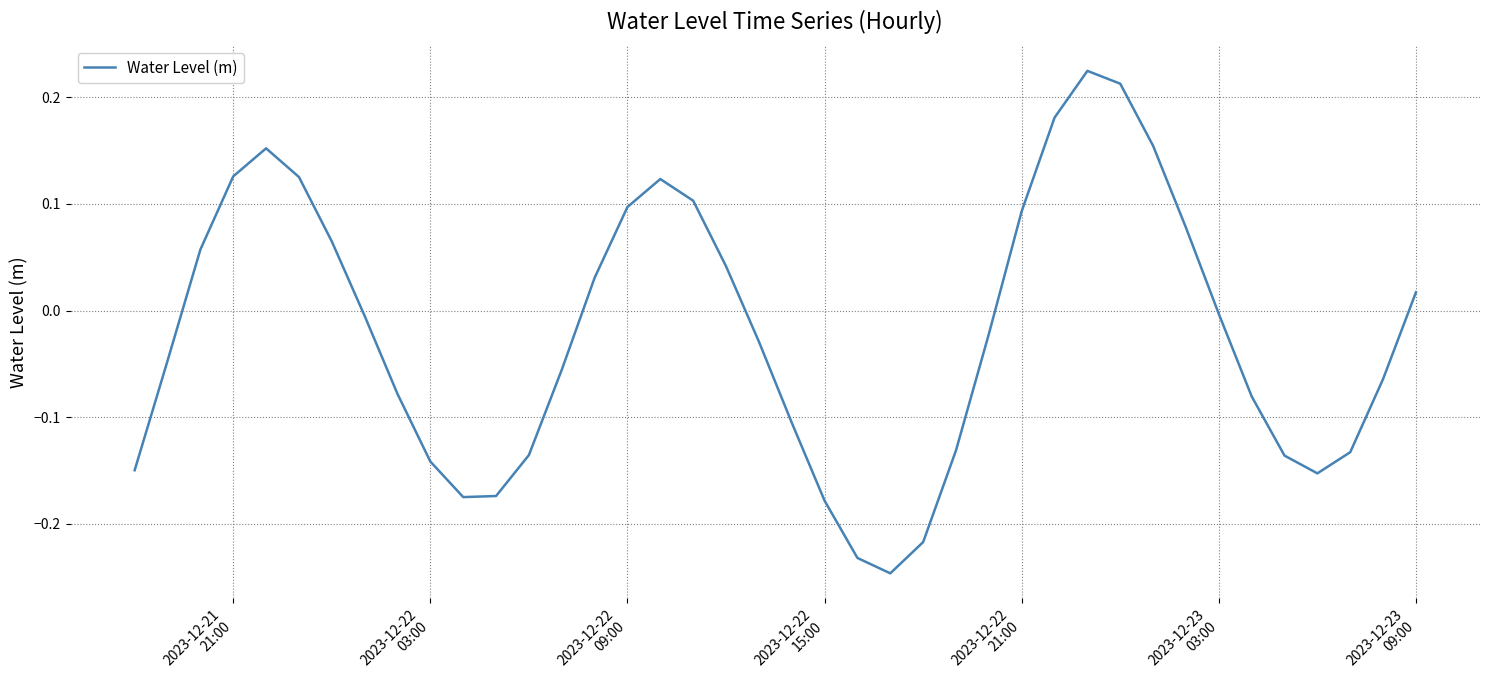

What is the difference between the maximum and minimum values?

0.5